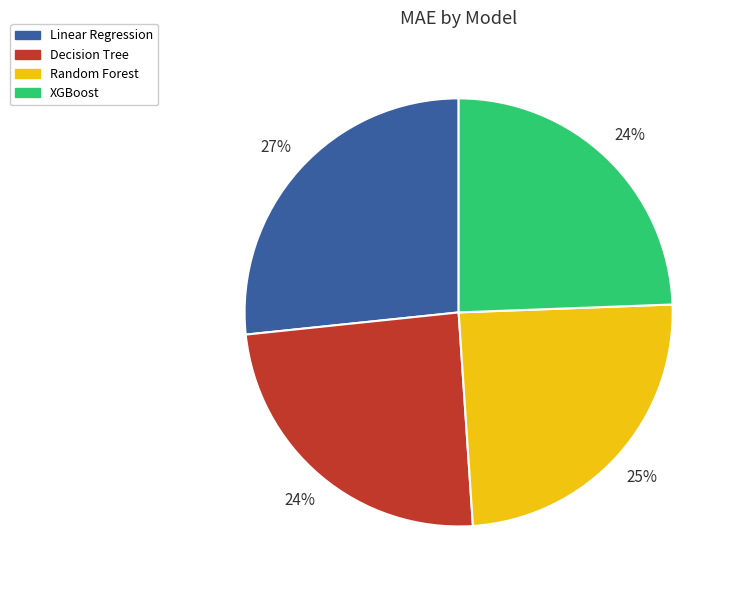

The Linear Regression slice represents 35% of the pie. True or false?

False